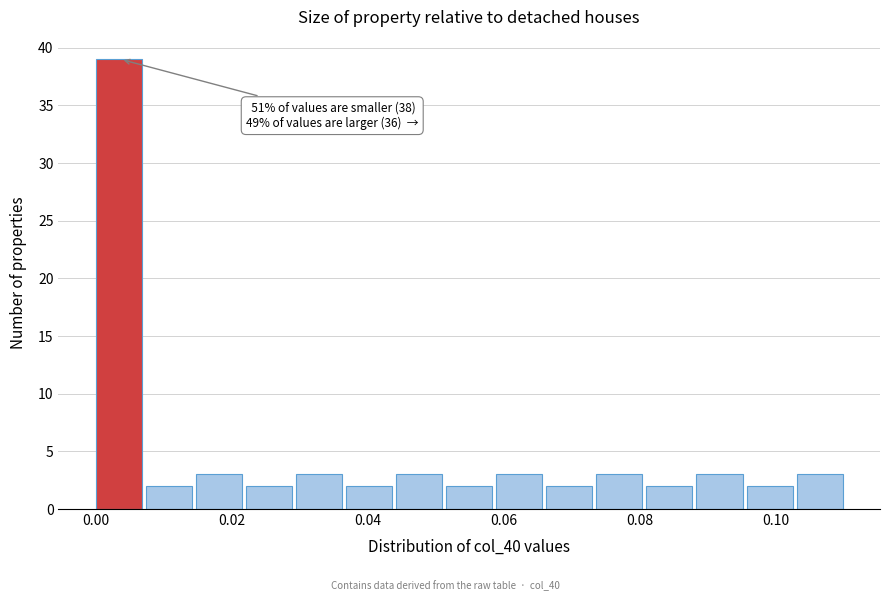

Read against the x-axis, roughly where is the centre of the tallest bar?

0.004